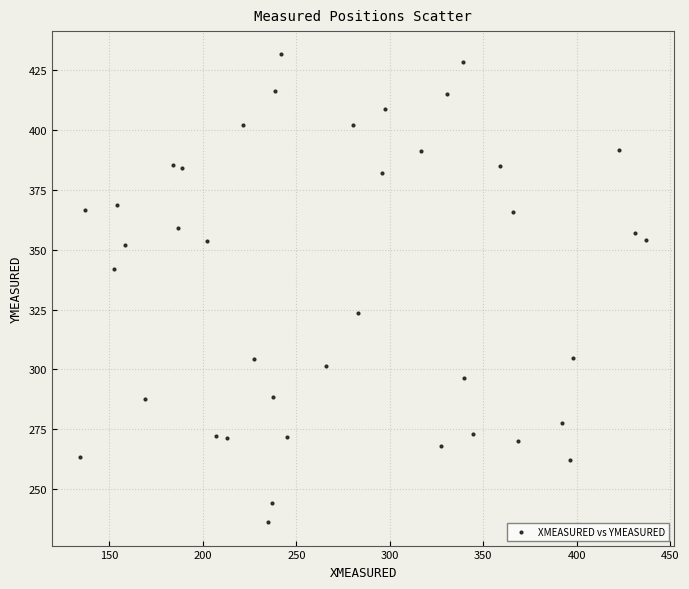

What is the range of X values (max minus min)?

302.6